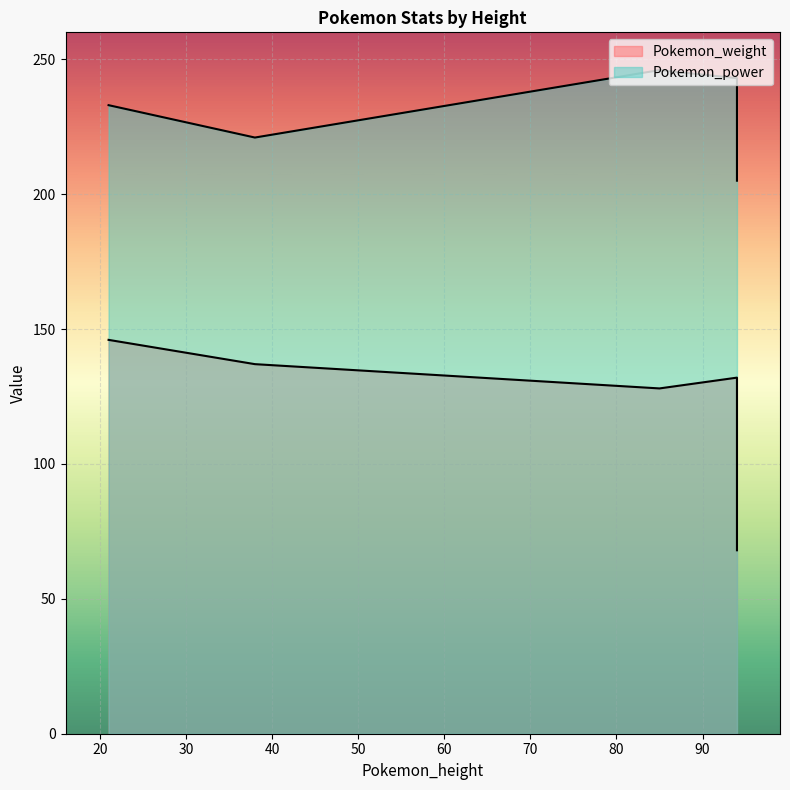

What is the difference between the Pokemon_power values at 21 and 38?

12